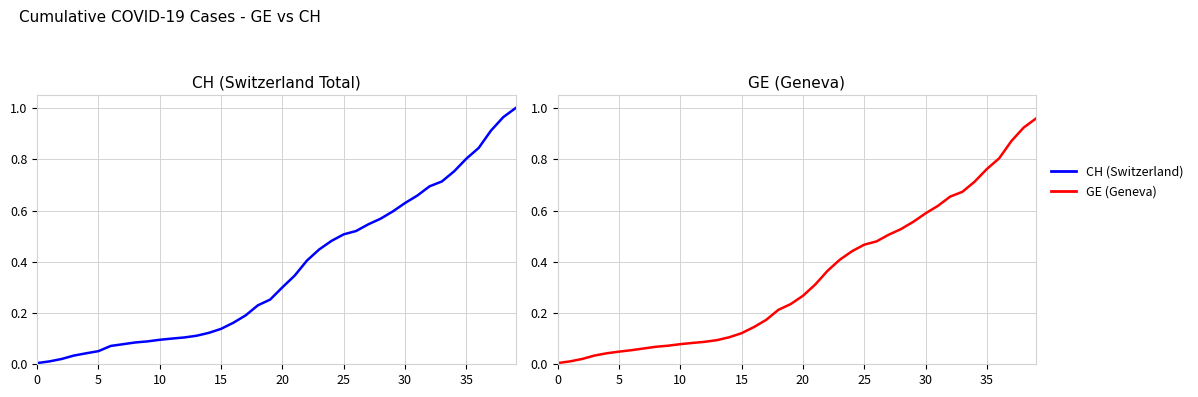

What is the difference between the maximum and minimum values in the GE series?

1.0